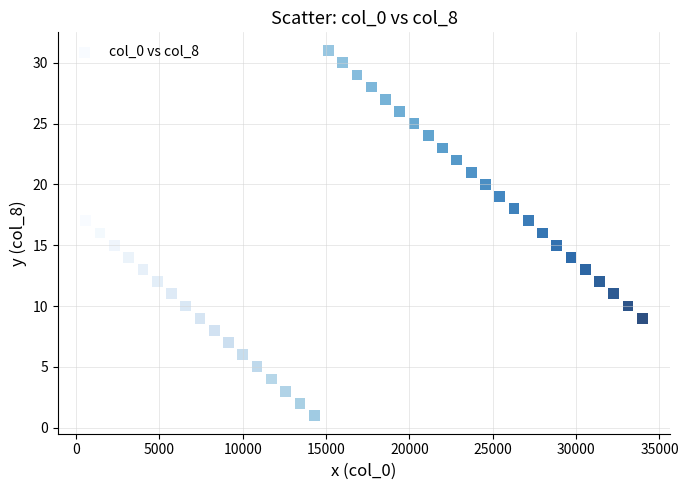

What is the range of Y values (max minus min)?

30